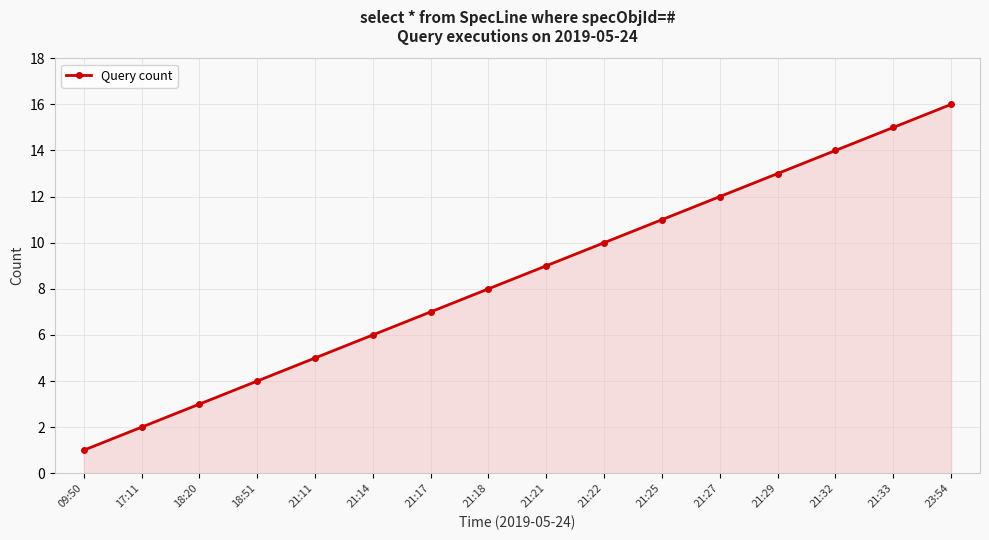

What position from the right is 21:21?

8